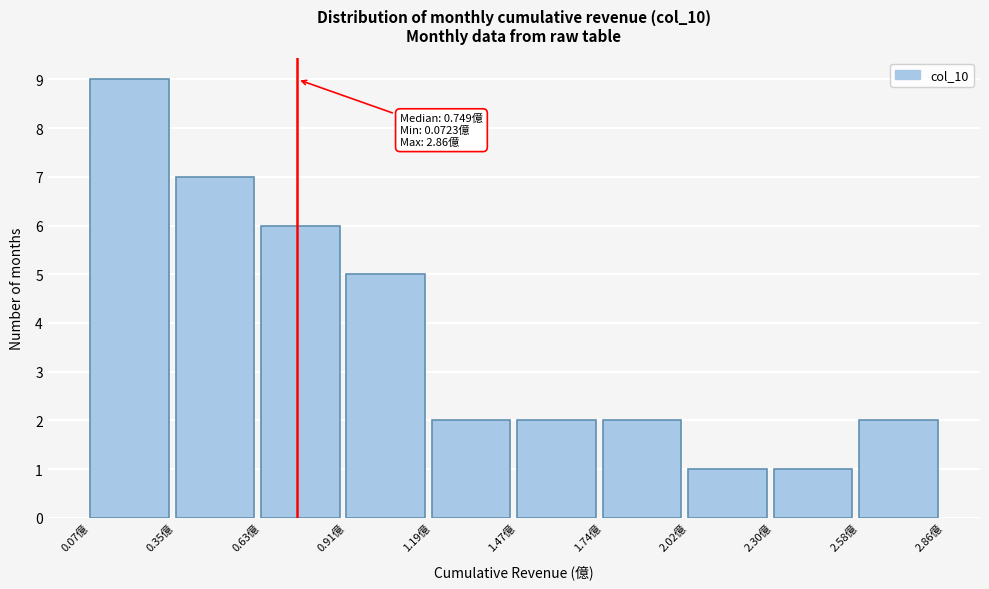

Which range on the x-axis has the tallest bar?

0.05 to 0.35